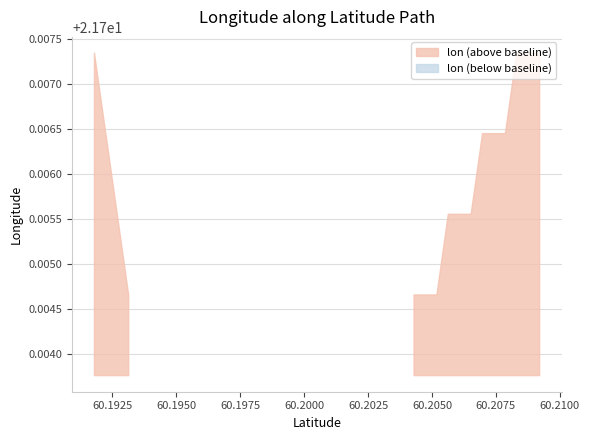

What is the approximate value at 60.2069774949129?

21.7